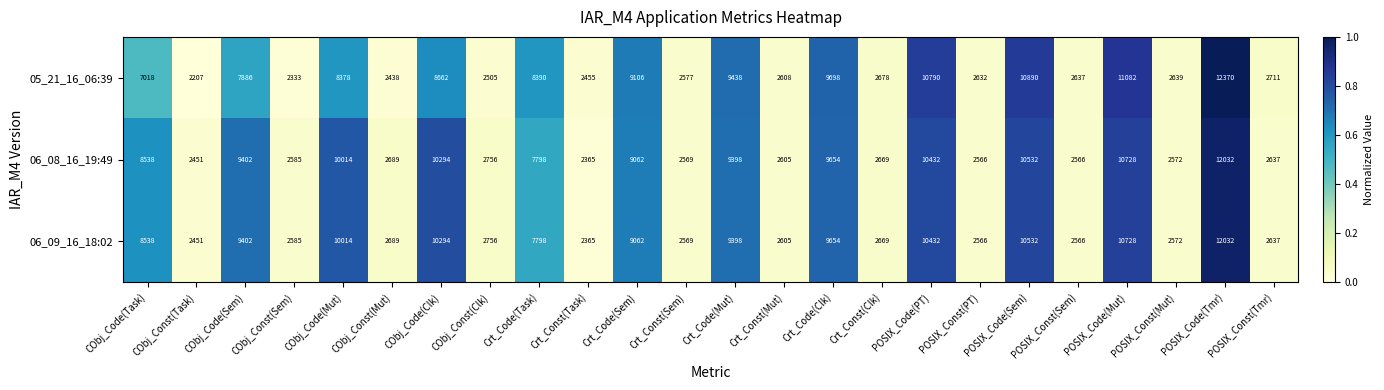

What is the difference between the maximum and second lowest values in the 06_08_16_19:49 series?

9581